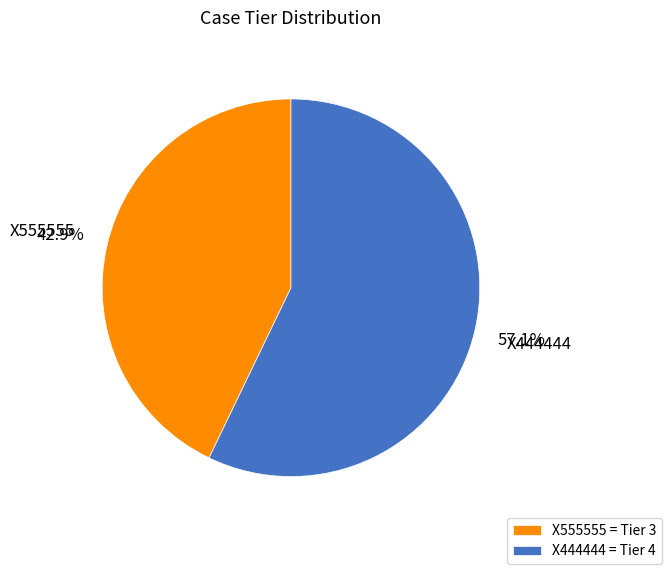

What is the largest slice in the pie chart?

X444444